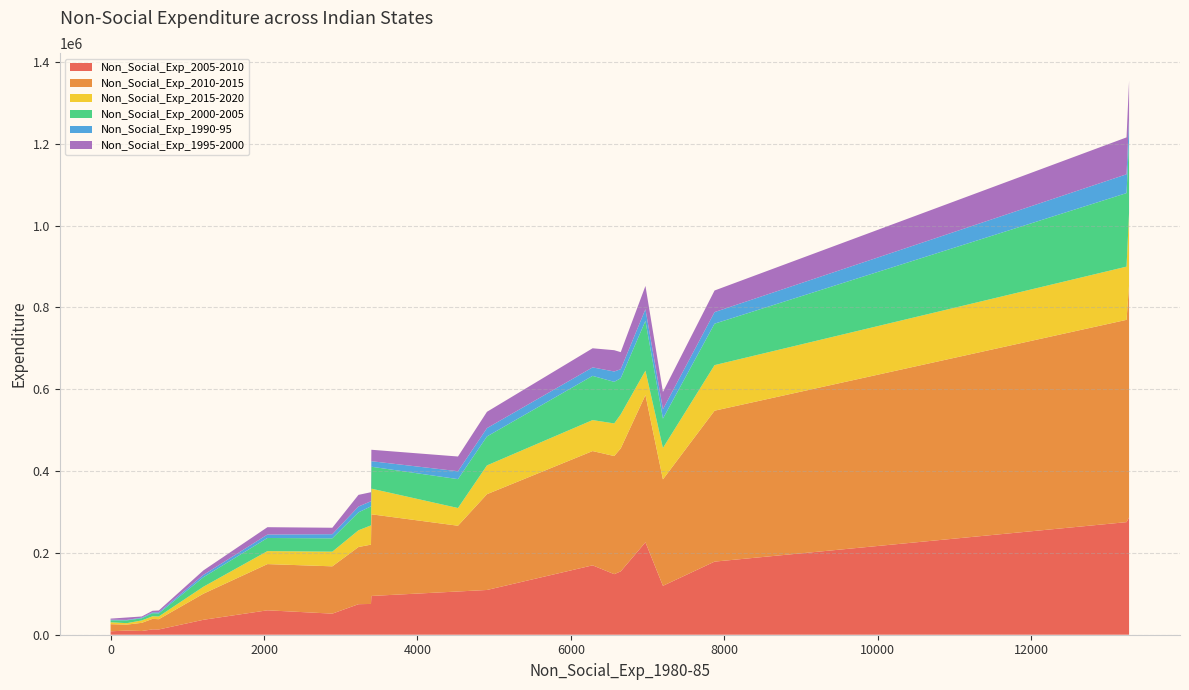

Reading left to right, what are all the values shown in this chart?

Non_Social_Exp_2005-2010: Andhra Pradesh=225962.7	Assam=51529.2	Gujarat=148006.6	Haryana=74617.1	Himachal Pradesh=36461.3	Jammu & Kashmir=59658.4	Jharkhand=49415.2	Karnataka=154825.3	Kerala=94740.0	Madhya Pradesh=119516.7	Maharashtra=275132.6	Manipur=13069.6	Meghalaya=9066.1	Mizoram=8343.6	Nagaland=12865.6	Odisha=75209.4	Punjab=105643.7	Rajasthan=109358.1	Sikkim=10169.8	Tamil Nadu=178640.4	Uttar Pradesh=286700.4	West Bengal=169552.1
Non_Social_Exp_2010-2015: Andhra Pradesh=359794.8	Assam=115601.9	Gujarat=288653.0	Haryana=139728.7	Himachal Pradesh=63770.2	Jammu & Kashmir=112943.1	Jharkhand=92522.2	Karnataka=300555.6	Kerala=199544.3	Madhya Pradesh=260145.2	Maharashtra=494338.7	Manipur=25691.3	Meghalaya=19982.8	Mizoram=17422.3	Nagaland=25067.2	Odisha=144940.0	Punjab=160695.0	Rajasthan=234072.0	Sikkim=14537.6	Tamil Nadu=368819.4	Uttar Pradesh=568411.2	West Bengal=279241.4
Non_Social_Exp_2015-2020: Andhra Pradesh=59599.0	Assam=35792.2	Gujarat=79618.7	Haryana=40884.8	Himachal Pradesh=17018.6	Jammu & Kashmir=31719.5	Jharkhand=28133.0	Karnataka=83084.4	Kerala=62707.7	Madhya Pradesh=76682.1	Maharashtra=130006.1	Manipur=6302.4	Meghalaya=5873.2	Mizoram=4666.5	Nagaland=6772.2	Odisha=47047.8	Punjab=43303.9	Rajasthan=70343.4	Sikkim=3515.7	Tamil Nadu=111358.6	Uttar Pradesh=176517.3	West Bengal=75744.0
Non_Social_Exp_2000-2005: Andhra Pradesh=121590.0	Assam=32629.0	Gujarat=101627.0	Haryana=43846.0	Himachal Pradesh=23207.0	Jammu & Kashmir=32081.0	Jharkhand=21038.0	Karnataka=88357.0	Kerala=53513.0	Madhya Pradesh=71836.0	Maharashtra=179712.0	Manipur=7538.0	Meghalaya=5154.0	Mizoram=4762.0	Nagaland=7462.0	Odisha=46475.0	Punjab=70590.0	Rajasthan=70748.0	Sikkim=6820.0	Tamil Nadu=101283.0	Uttar Pradesh=177988.0	West Bengal=108044.0
Non_Social_Exp_1990-95: Andhra Pradesh=28615.0	Assam=10088.0	Gujarat=25361.0	Haryana=14192.0	Himachal Pradesh=5734.0	Jammu & Kashmir=8393.0	Jharkhand=0.0	Karnataka=22065.0	Kerala=13531.0	Madhya Pradesh=22907.0	Maharashtra=45966.0	Manipur=2139.0	Meghalaya=1709.0	Mizoram=1543.0	Nagaland=2742.0	Odisha=12518.0	Punjab=19332.0	Rajasthan=20364.0	Sikkim=1119.0	Tamil Nadu=28315.0	Uttar Pradesh=52988.0	West Bengal=20684.0
Non_Social_Exp_1995-2000: Andhra Pradesh=56728.0	Assam=15763.0	Gujarat=52033.0	Haryana=28507.0	Himachal Pradesh=10946.0	Jammu & Kashmir=17983.0	Jharkhand=0.0	Karnataka=41631.0	Kerala=27957.0	Madhya Pradesh=42216.0	Maharashtra=90202.0	Manipur=3751.0	Meghalaya=2786.0	Mizoram=2609.0	Nagaland=4371.0	Odisha=22063.0	Punjab=35948.0	Rajasthan=39863.0	Sikkim=5865.0	Tamil Nadu=52750.0	Uttar Pradesh=91122.0	West Bengal=46696.0